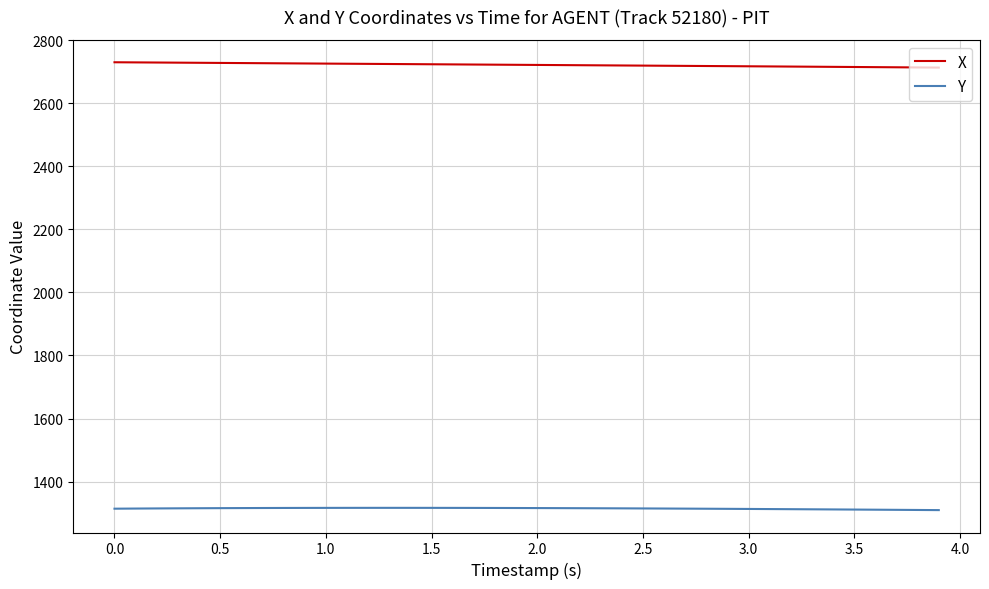

True or false: Y and X cross at least once.

False